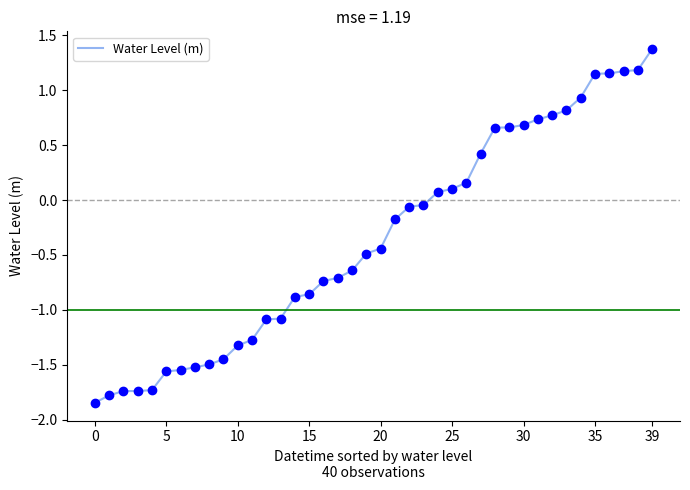

What is the maximum value shown in the chart?

1.4